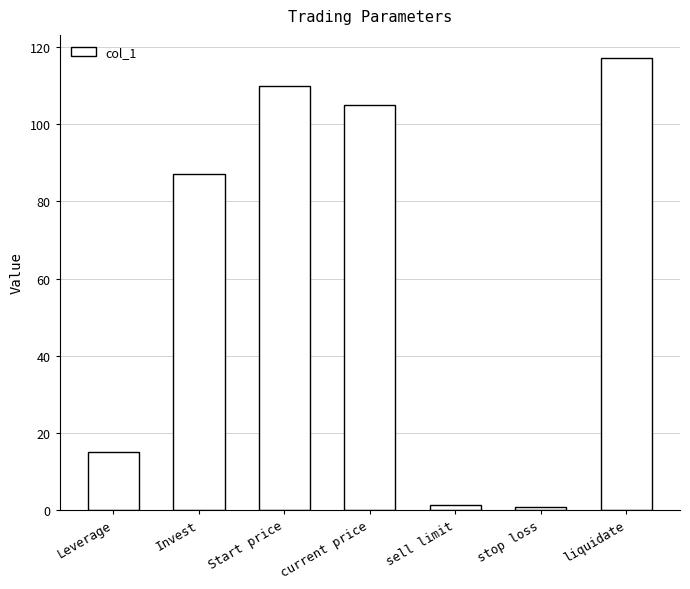

At which label is the value closest to 59?

Invest